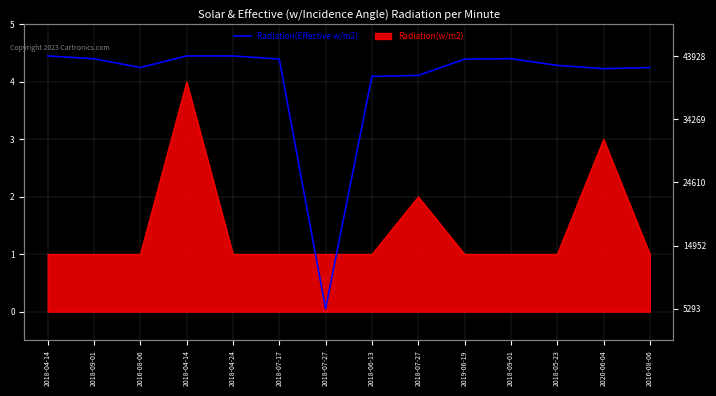

List the labels in order of value, smallest first.

2018-07-27, 2018-06-13, 2018-07-27, 2020-06-04, 2016-08-06, 2016-08-06, 2018-05-23, 2019-06-19, 2018-07-17, 2018-09-01, 2018-09-01, 2018-04-24, 2018-04-14, 2018-04-14